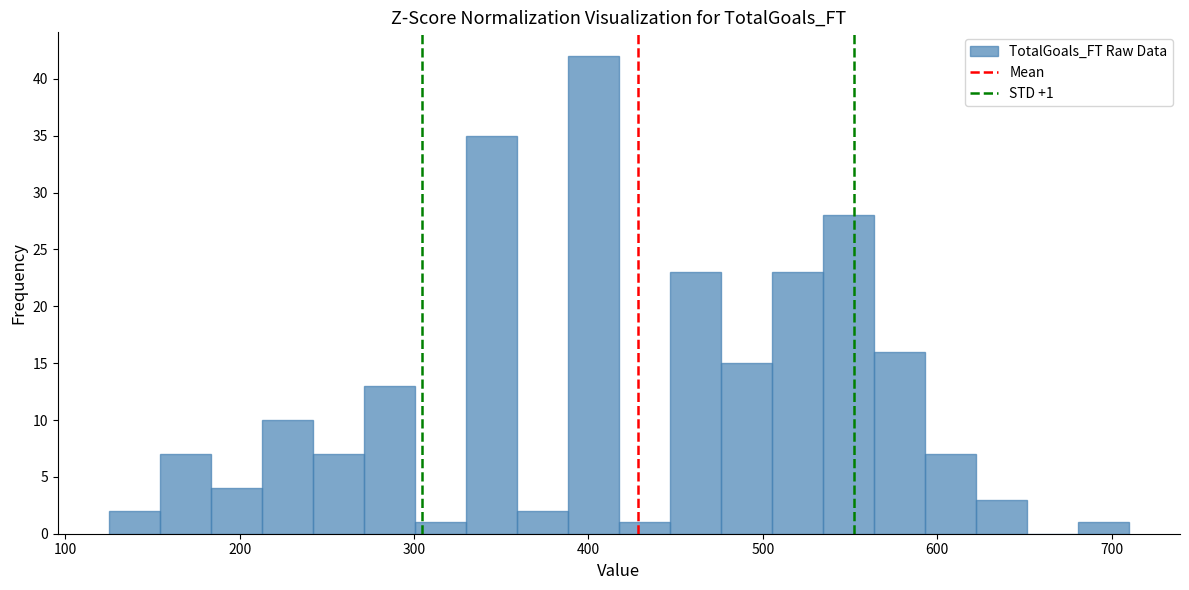

Around what value on the x-axis is the tallest bar? Give the approximate position of its centre, as read against the axis.

400